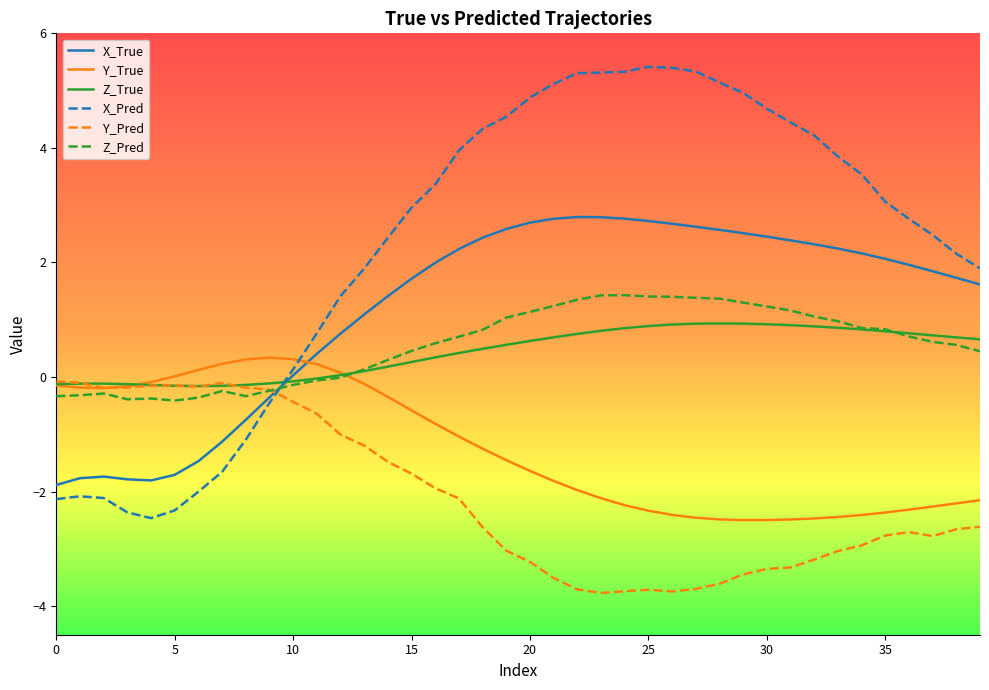

Which series has the widest spread of values?

X_Pred